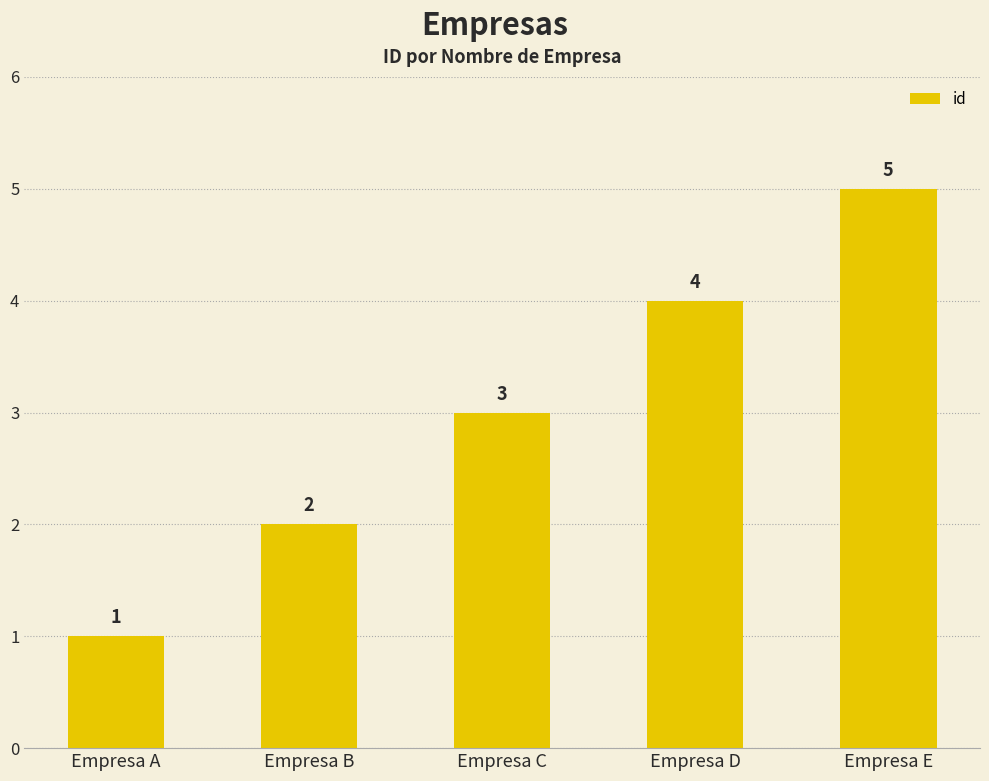

Are the bars horizontal?

No